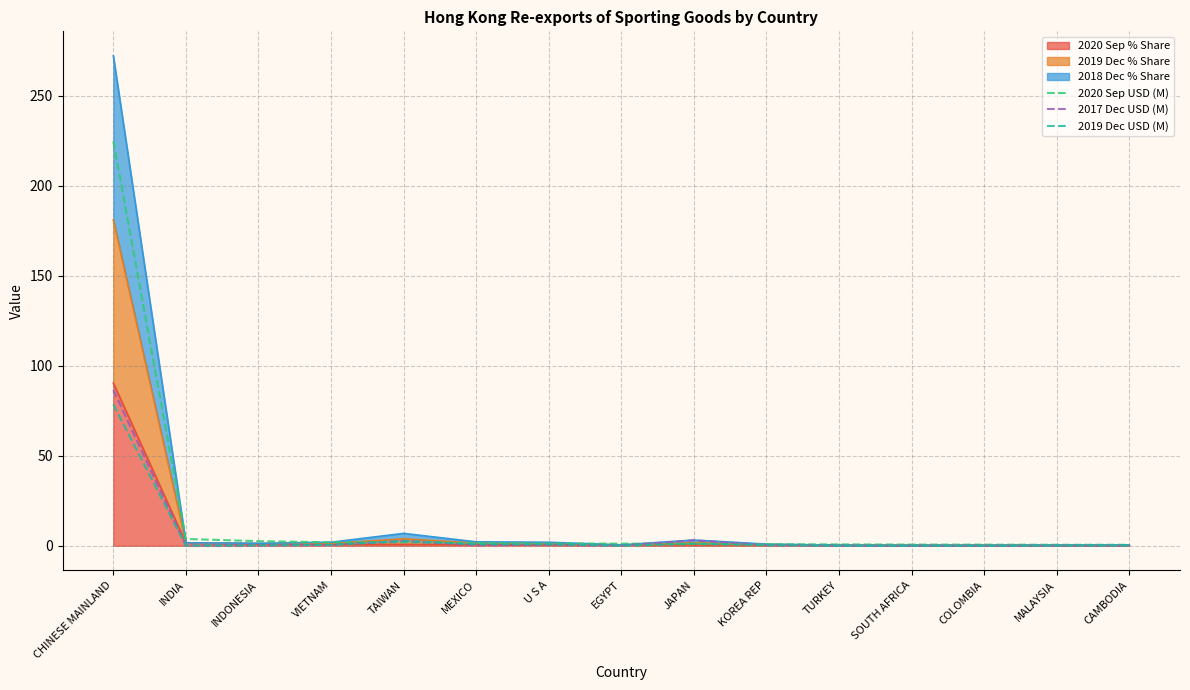

Where is 2019 Dec USD (M) nearest to the value 39?

TAIWAN